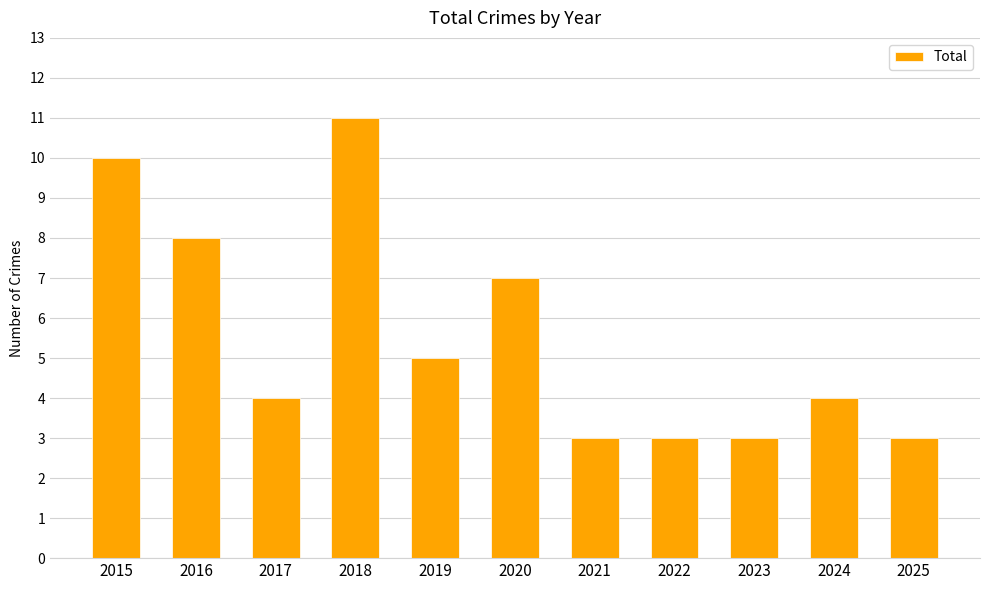

Approximately how many times larger is the value at 2023 compared to 2021?

1.0